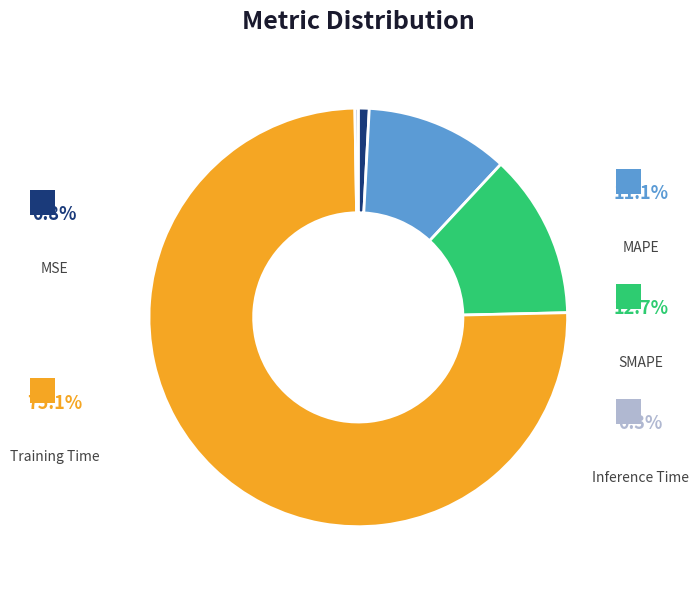

Count the number of slices in the pie.

5